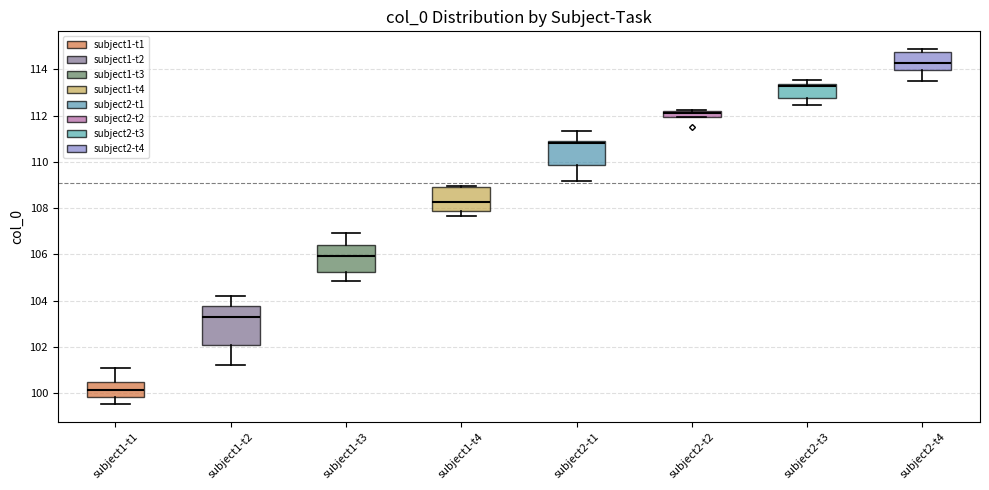

Which box has the lowest median line?

subject1-t1